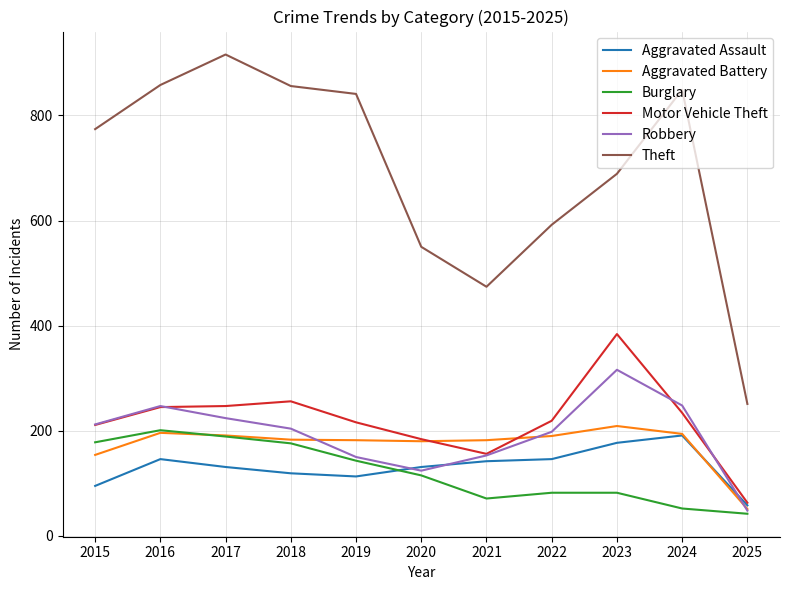

Does the chart display data point markers on the line(s)?

No